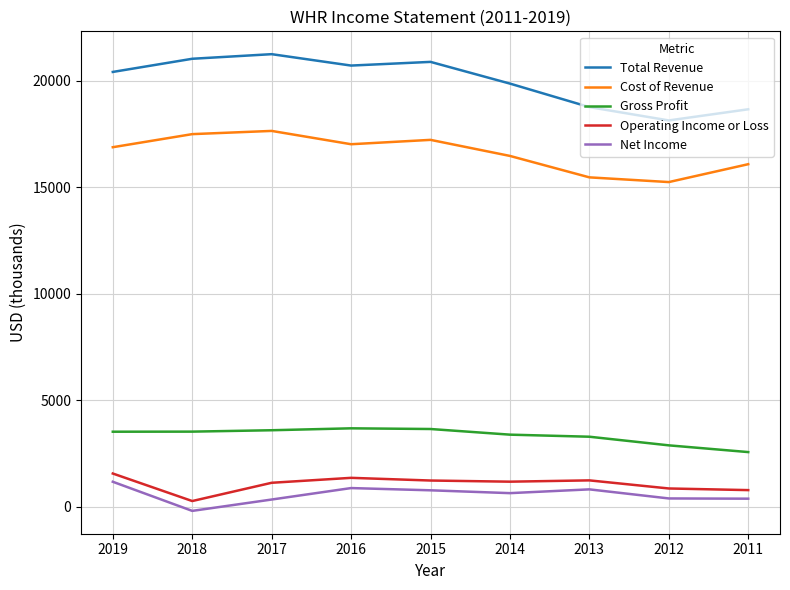

What is the average value of the Cost of Revenue series?

16620